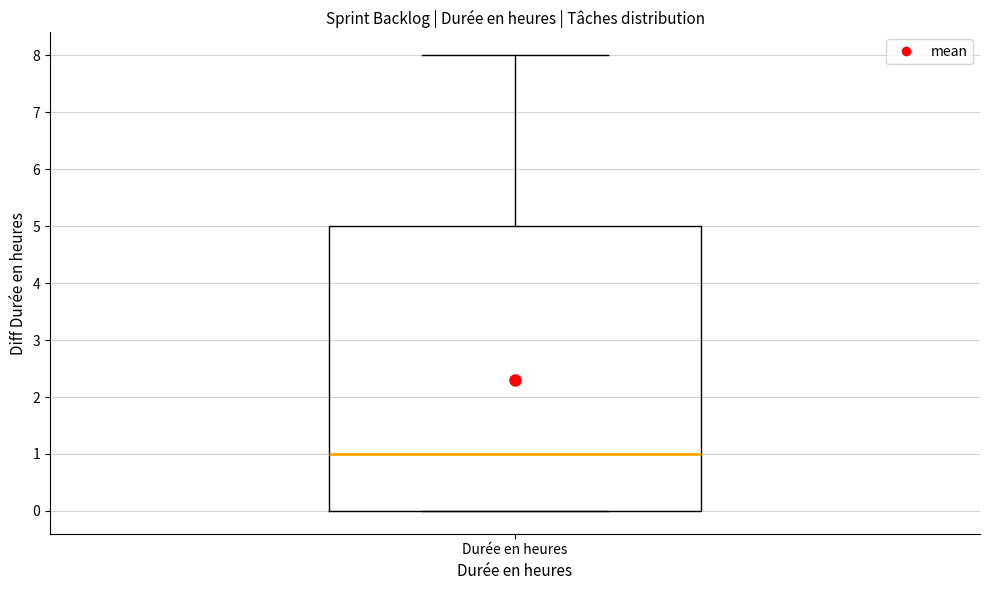

Transcribe this box plot: give where the median line is, the range the box spans, and where the two whiskers end, as read against the y-axis. The values are not printed on the chart, so give them approximately, as read against the axis.

median 1, box 0 to 5, whiskers 0 to 8